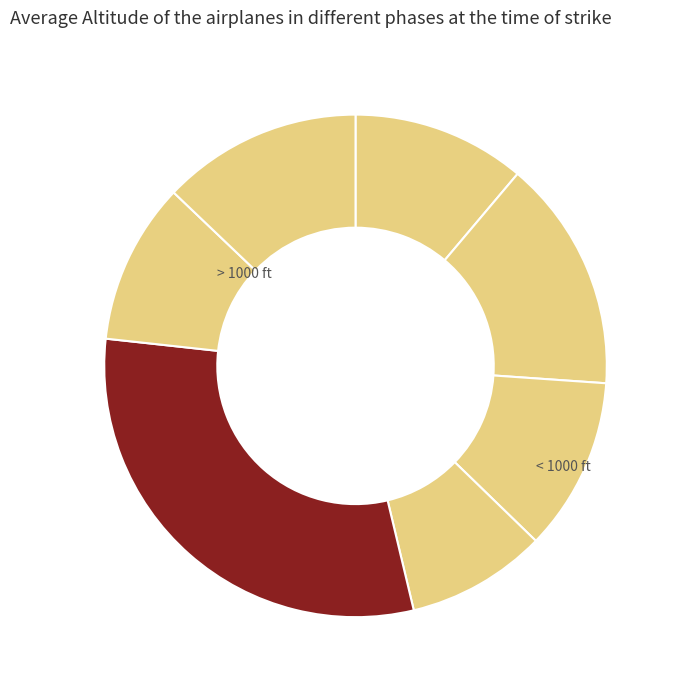

How many slices are in this pie chart?

7